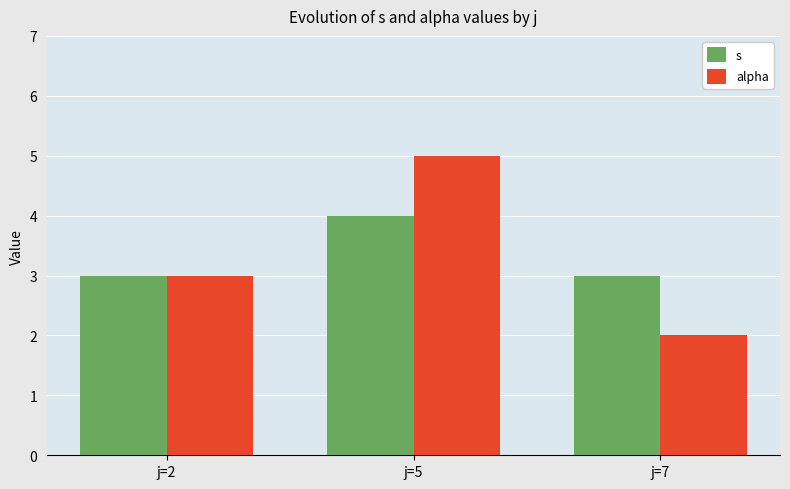

The value of s at j=2 is 1. True or false?

False